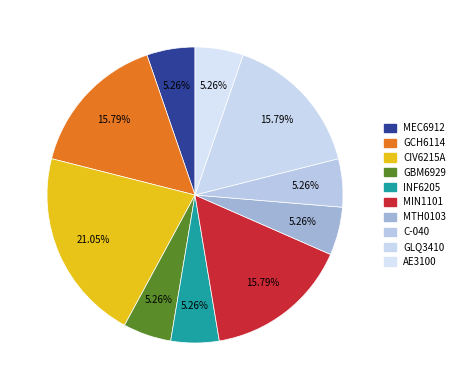

What percentage do GLQ3410 and AE3100 together represent?

21.1%